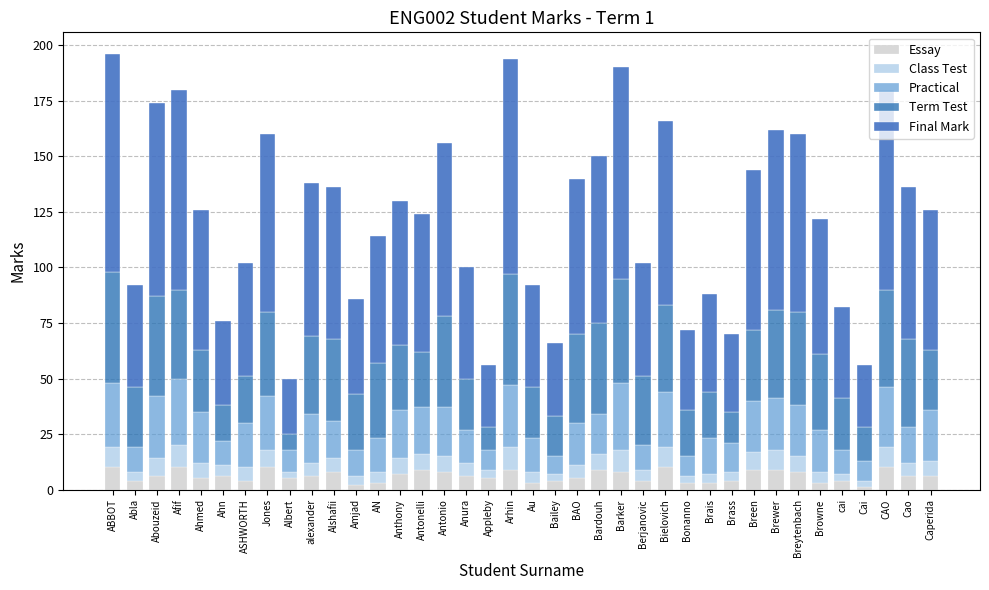

How many series are shown in this chart?

5